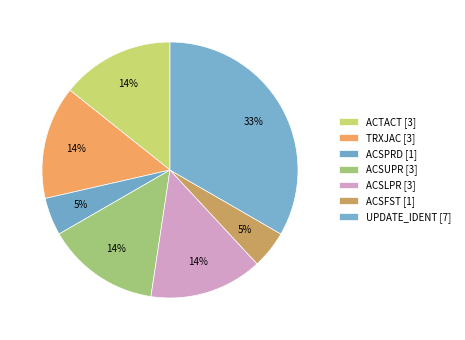

Is it true that ACSUPR is 14% of the pie?

True